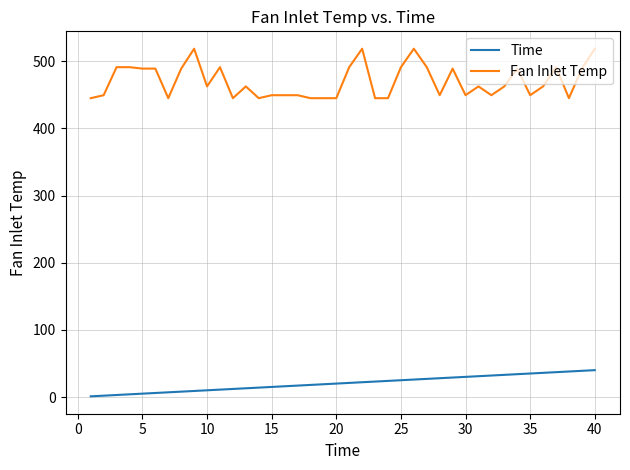

True or false: Fan Inlet Temp and Time cross at least once.

False